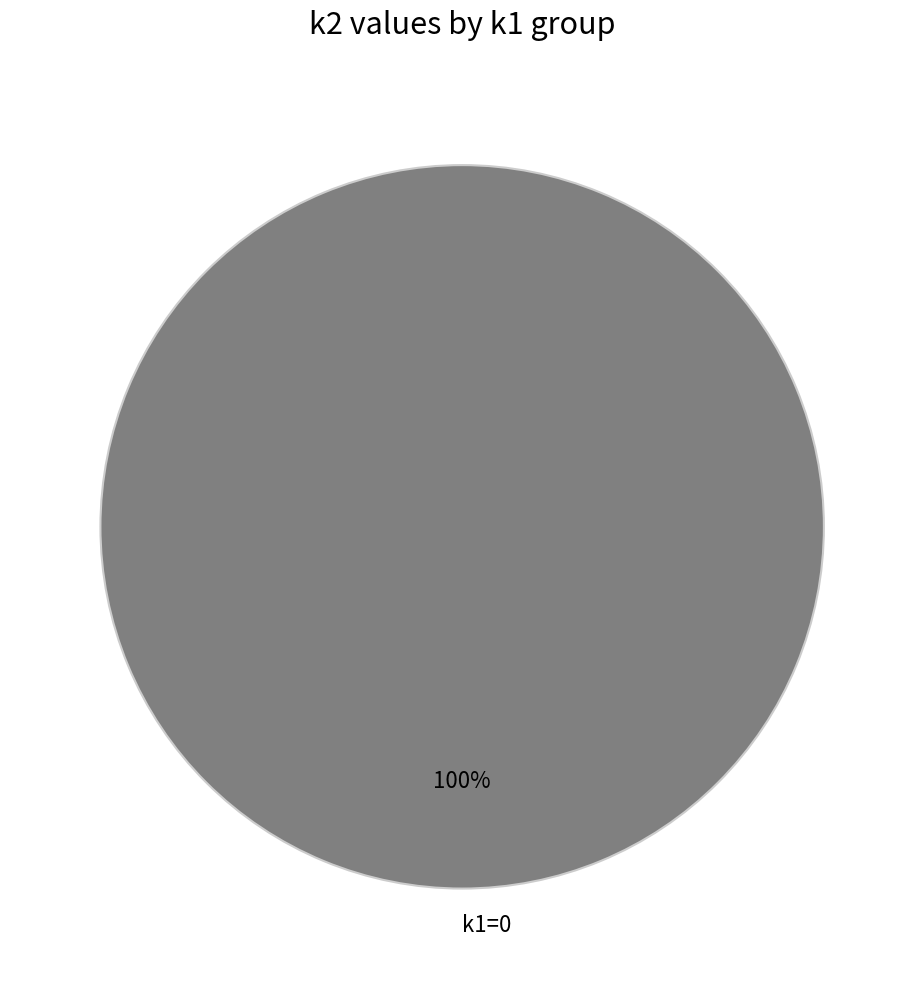

Does k1=0 account for over 50% of the chart?

Yes